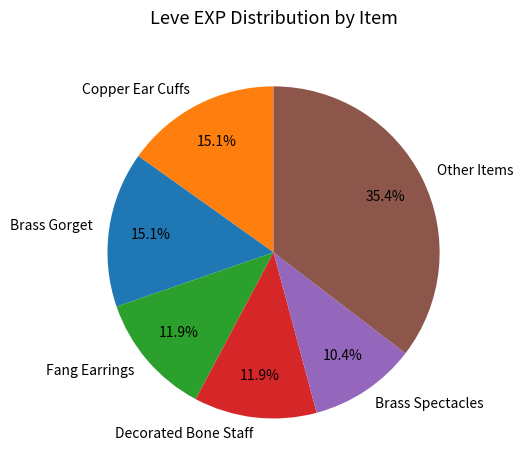

Approximately how many times larger is the value at Other Items compared to Brass Gorget?

2.3